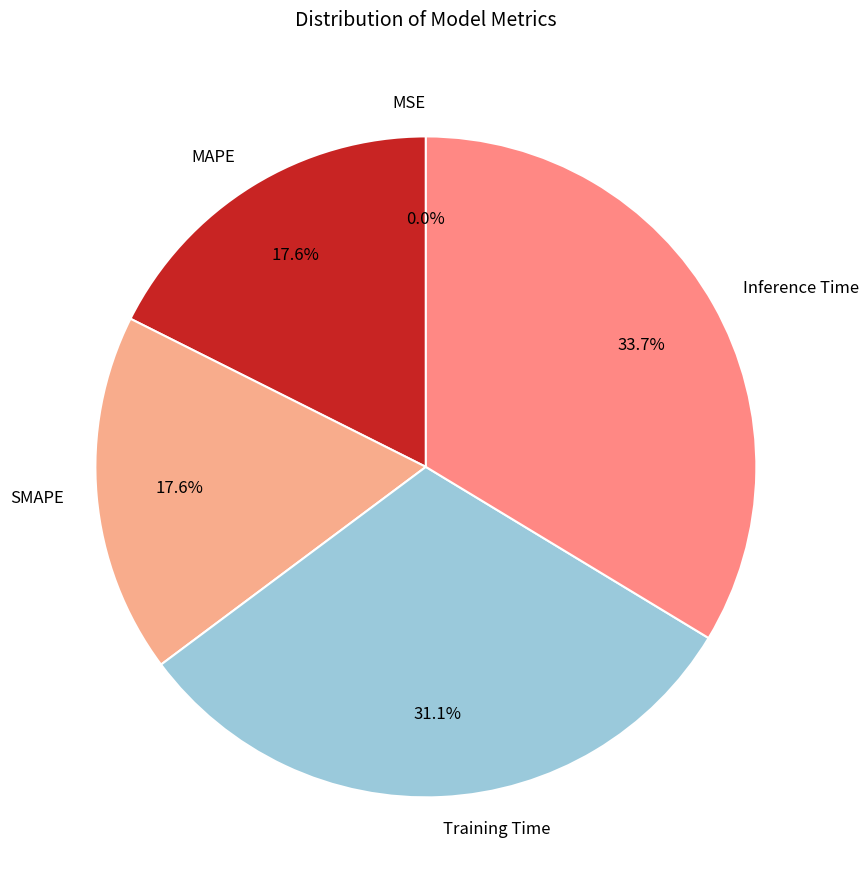

Does Training Time represent more than half of the total?

No